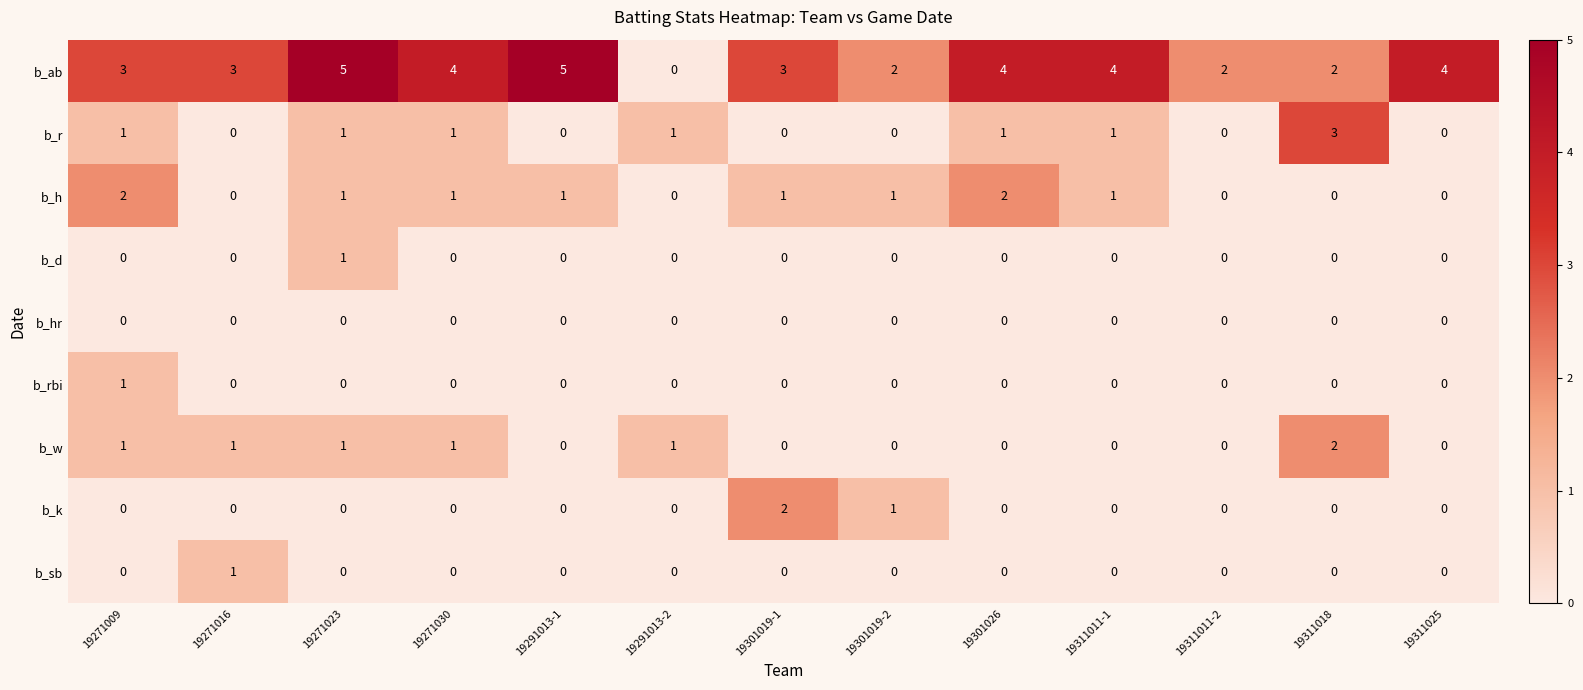

Count the b_sb values in the range 0 to 1.

13